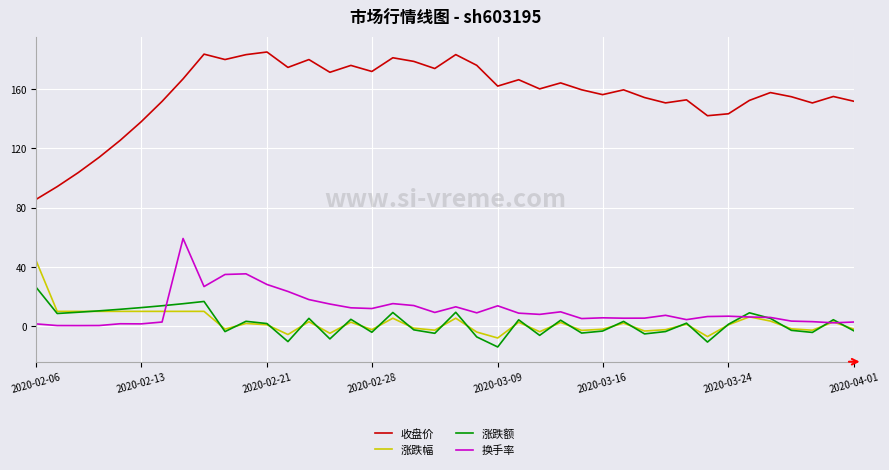

Which series has the largest total across all categories?

收盘价